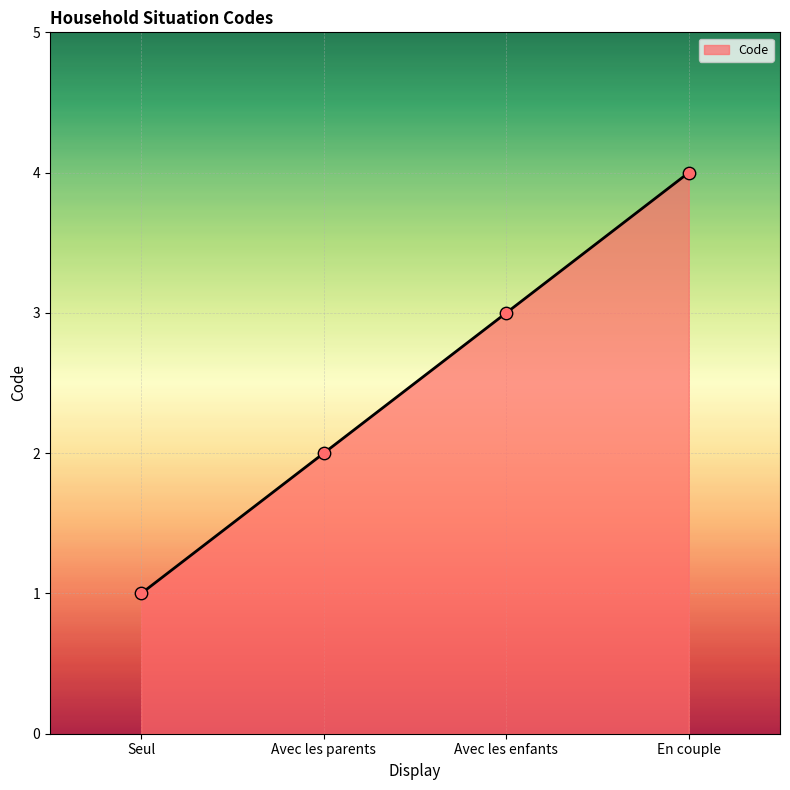

What is the change in value from Seul to Avec les enfants?

+2